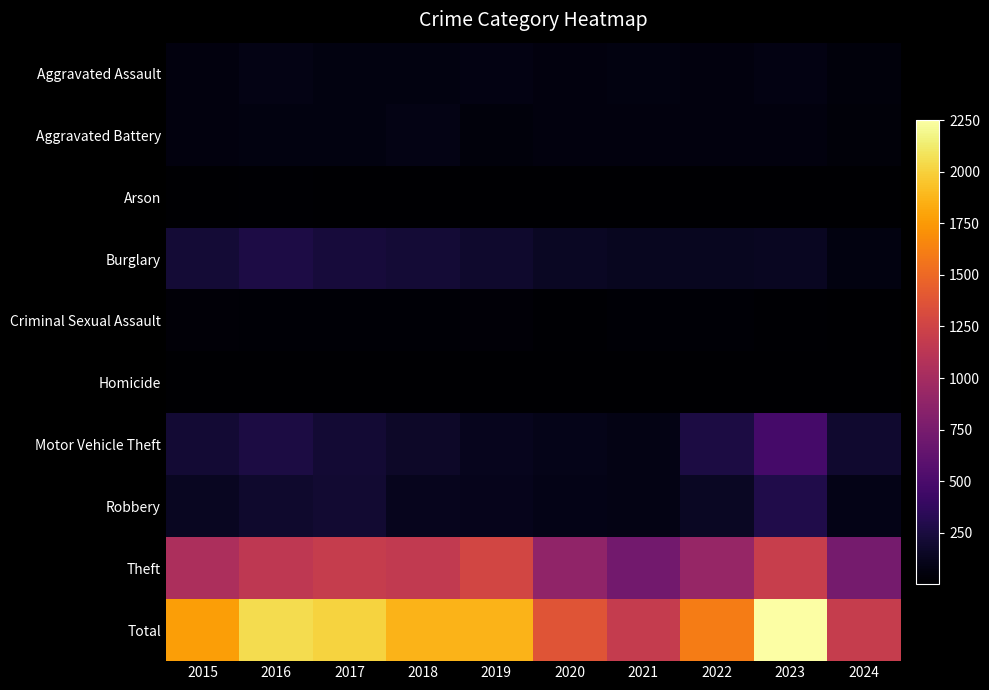

Which has a higher value, 2019 or 2024?

2019